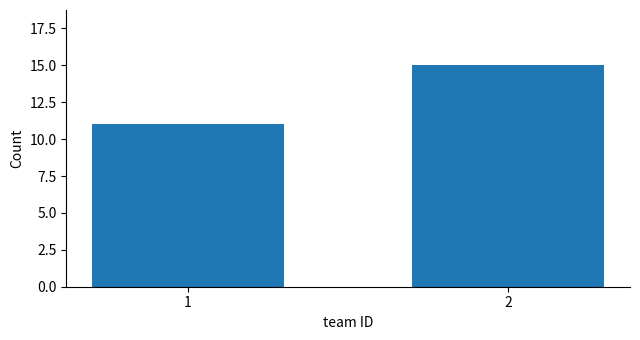

Reading right to left, list all the values displayed in this chart.

15	11